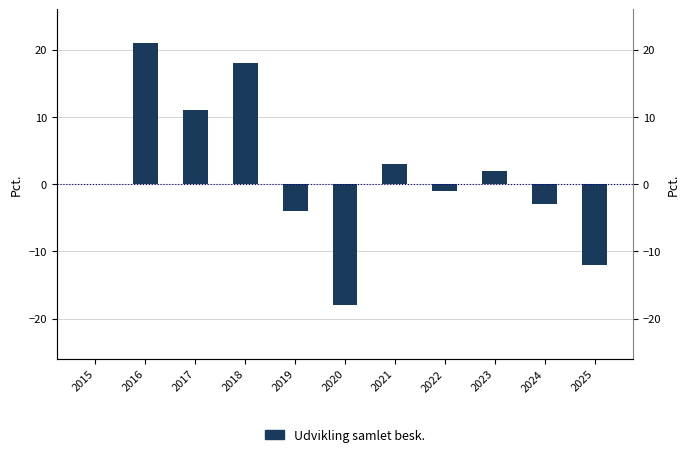

How many negative values are there?

5